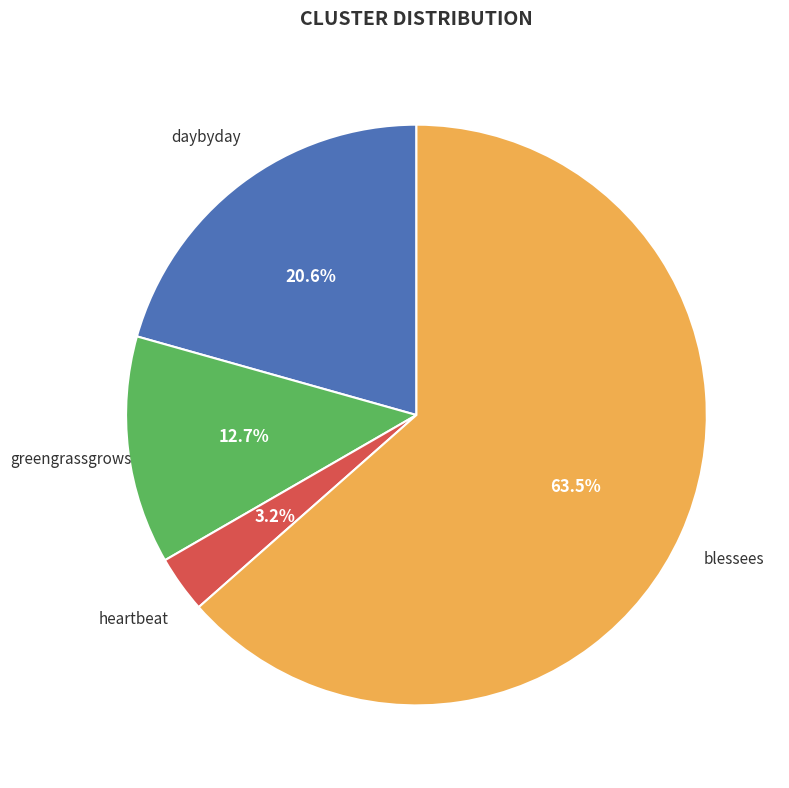

How many segments does this pie chart have?

4